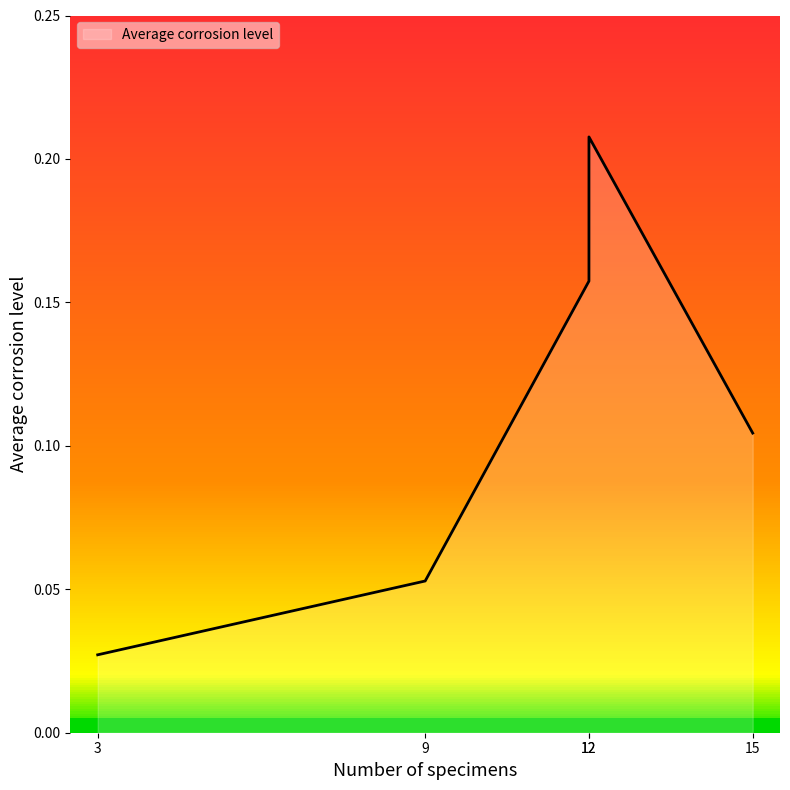

What is the approximate value at 9?

0.1